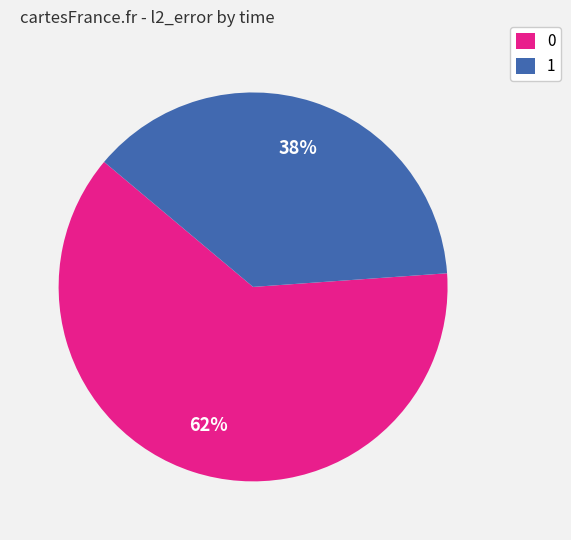

To the nearest percent, what is the average slice percentage?

50%